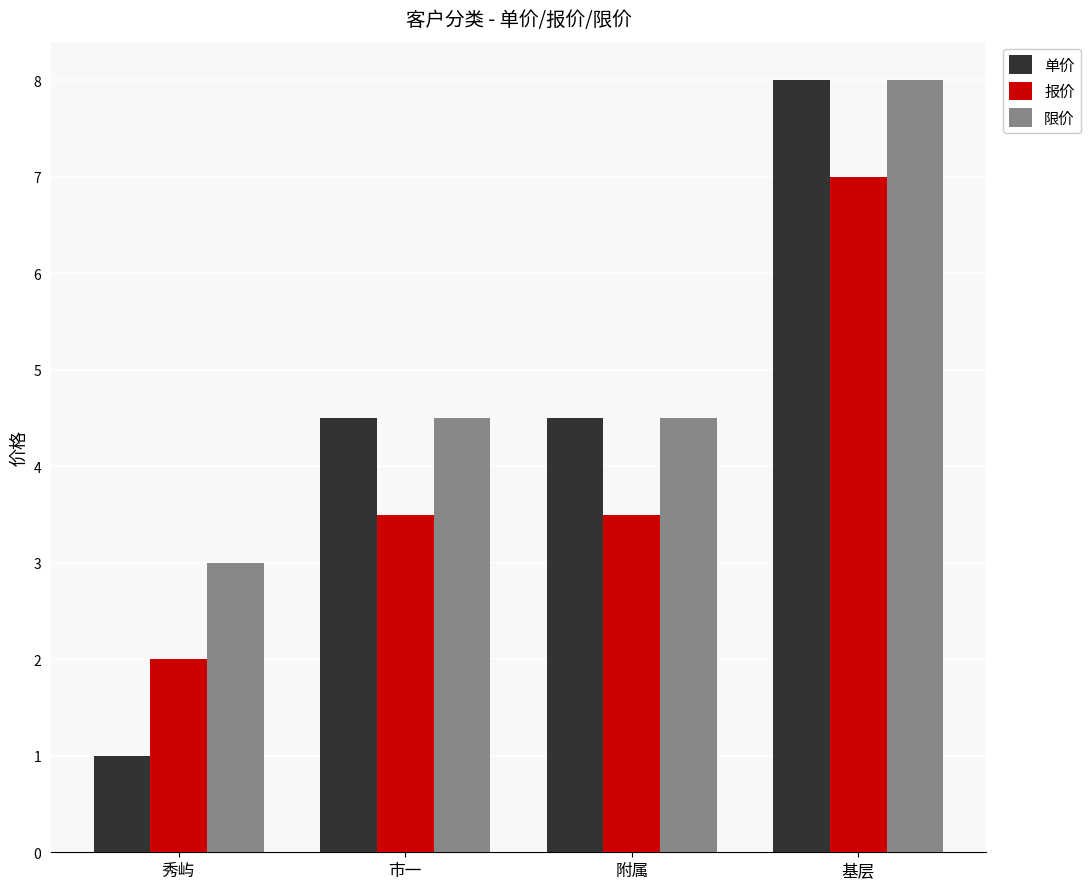

Where does the 限价 series first go above 4?

市一